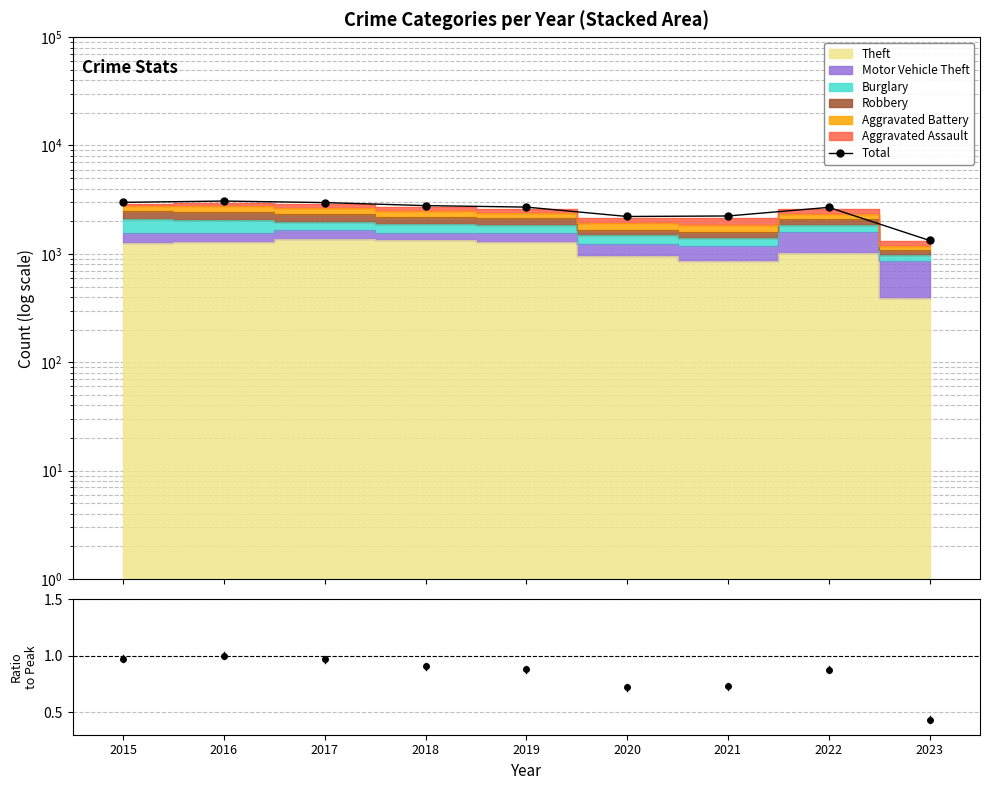

Which label corresponds to the largest value in the chart?

2016